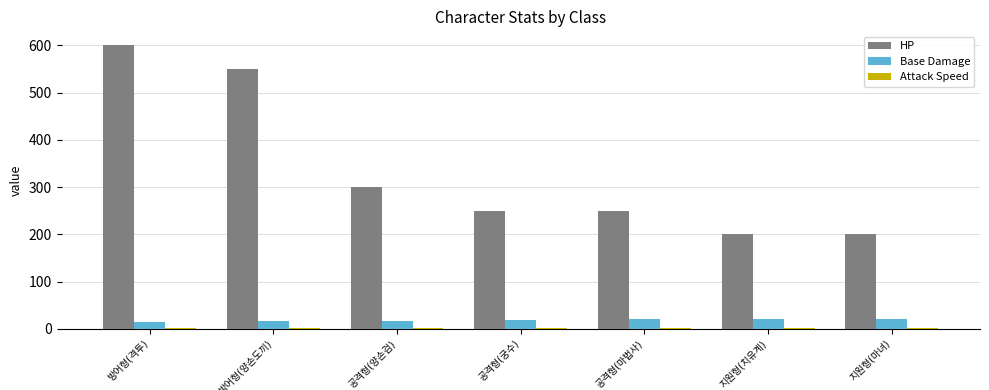

What is the sum of all HP values?

2350.0